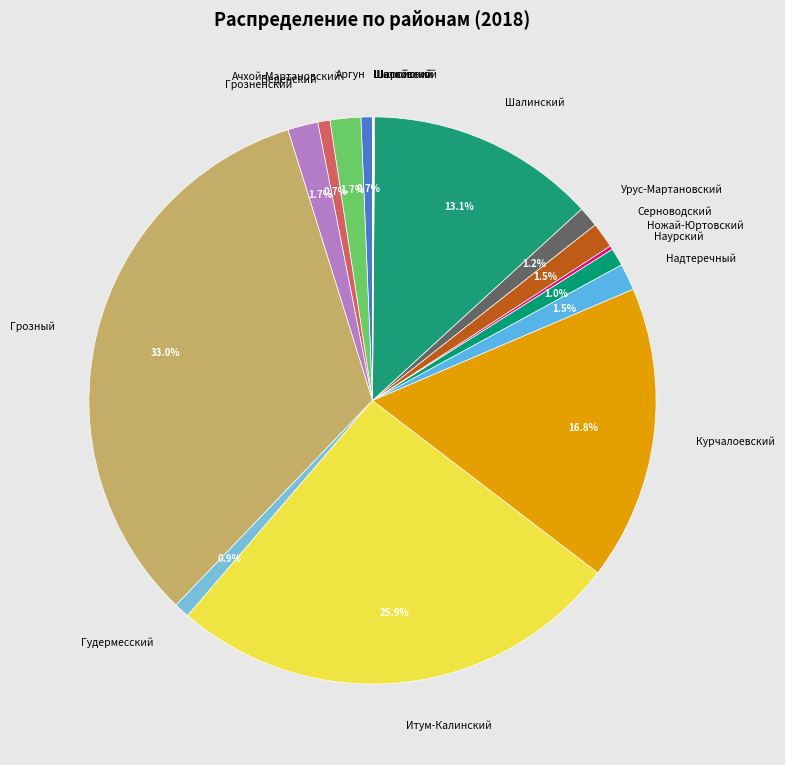

Is there a majority slice in this chart?

No